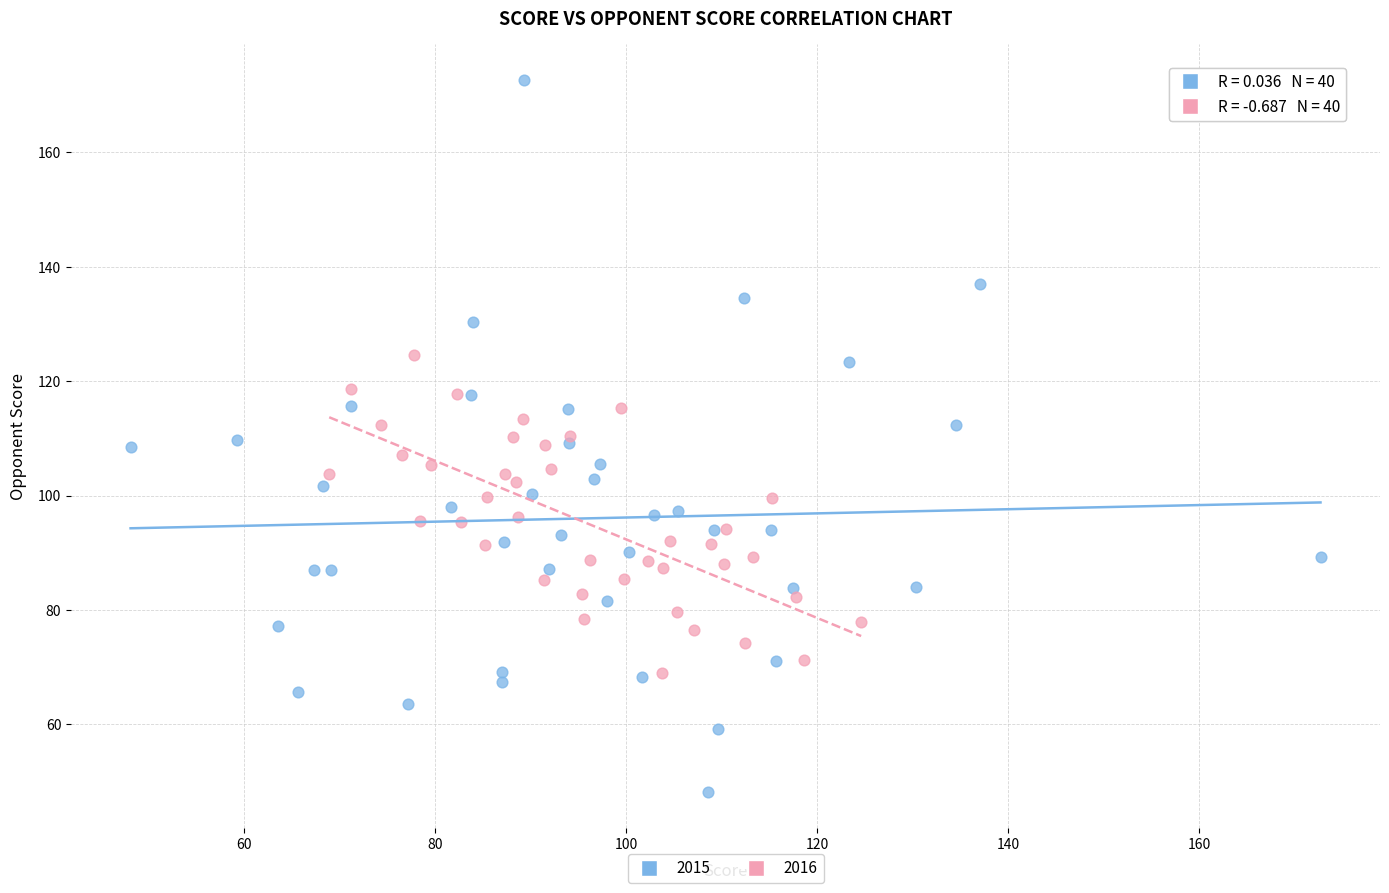

Which series reaches the maximum Y coordinate?

2015